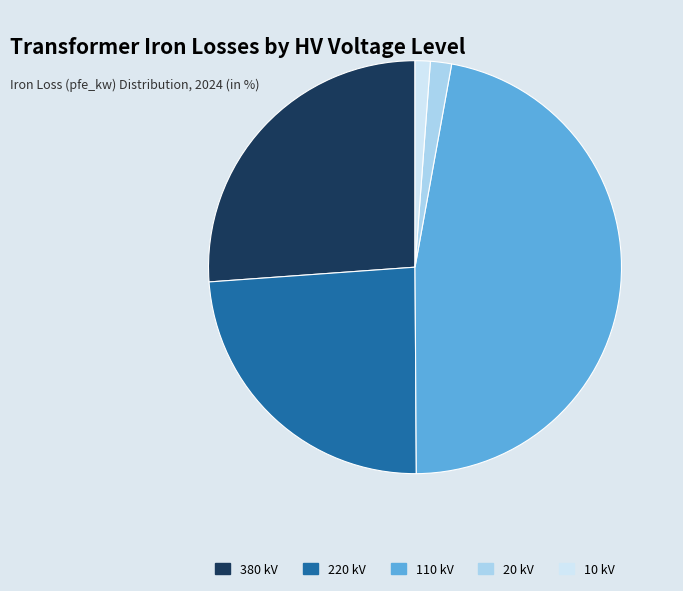

Is there any slice that represents more than half of the pie?

No